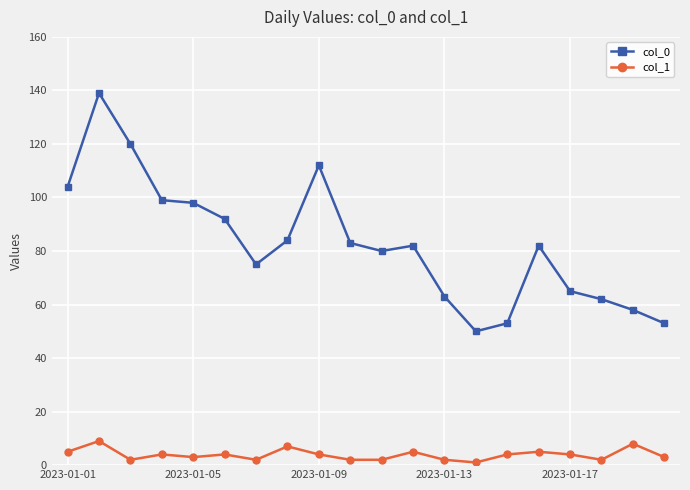

Which series has the widest spread of values?

col_0